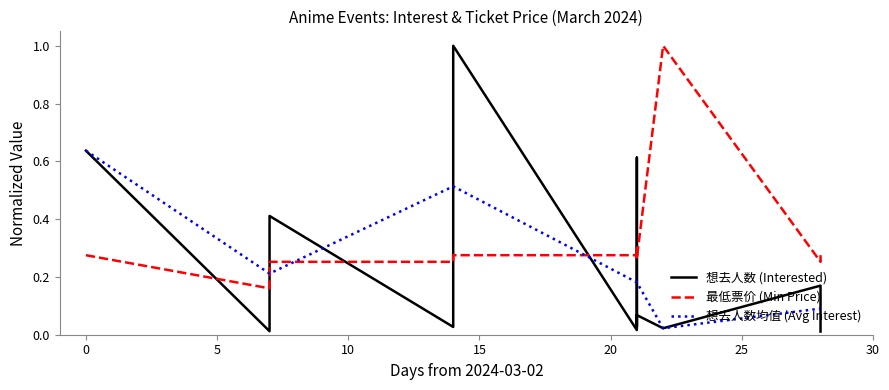

Which series has the largest range (max minus min)?

想去人数 (Interested)